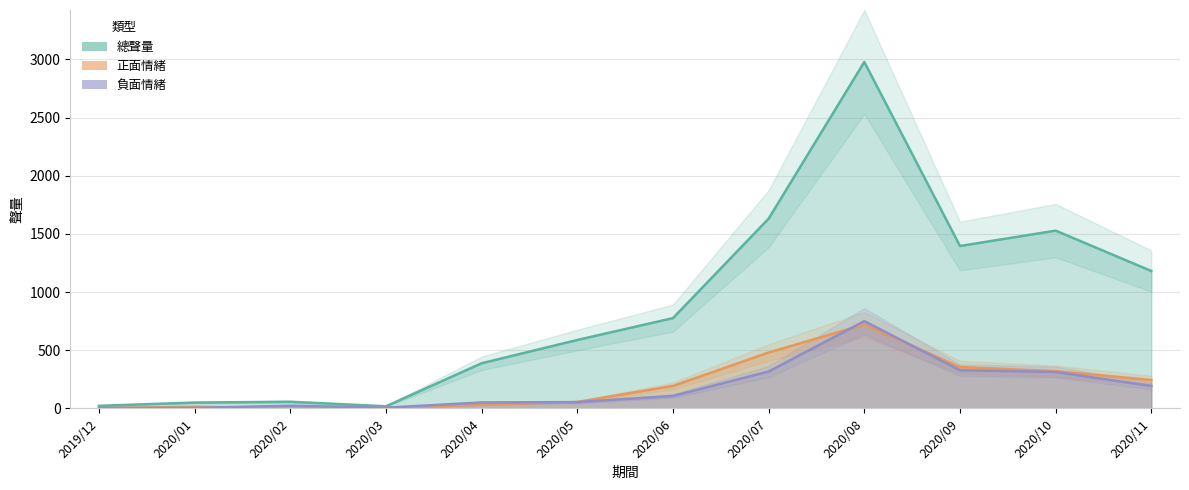

At which label does 負面情緒 first exceed 107?

2020/07